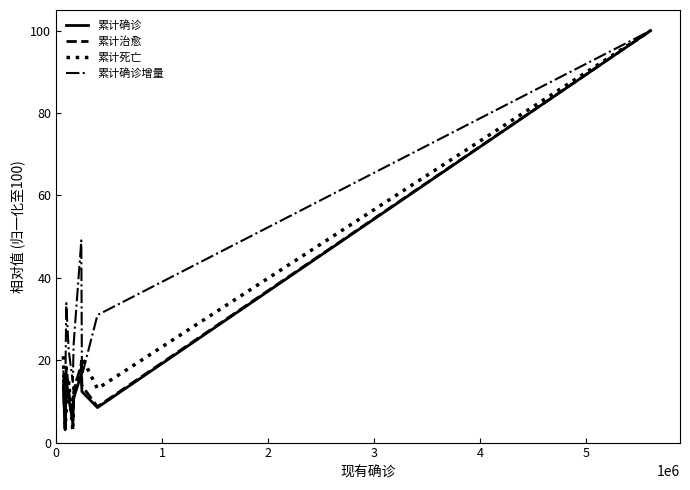

What is the minimum value for 累计确诊?

3.1